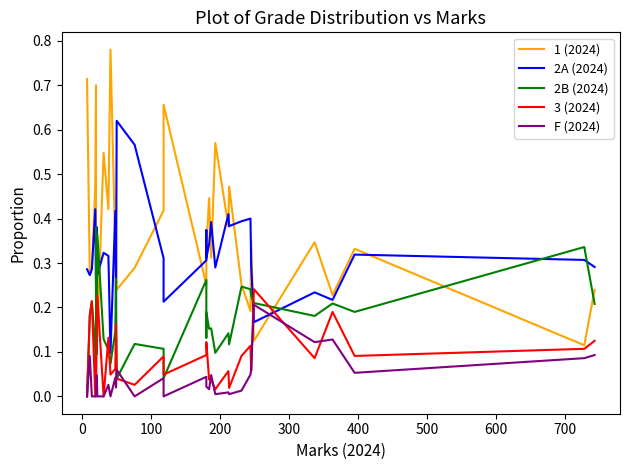

True or false: 1 (2024) has a value of 0.4 at 400.

False